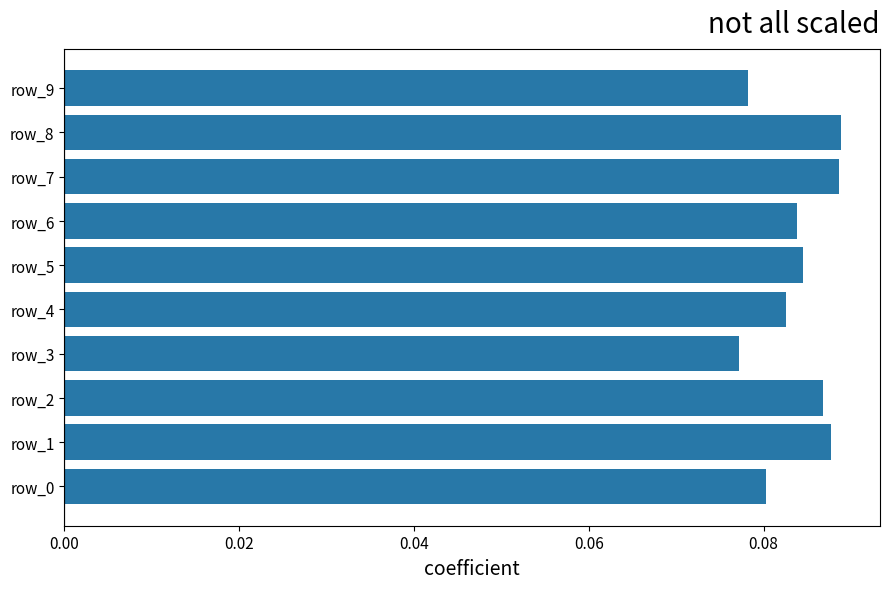

Which has a higher value, row_4 or row_8?

row_8